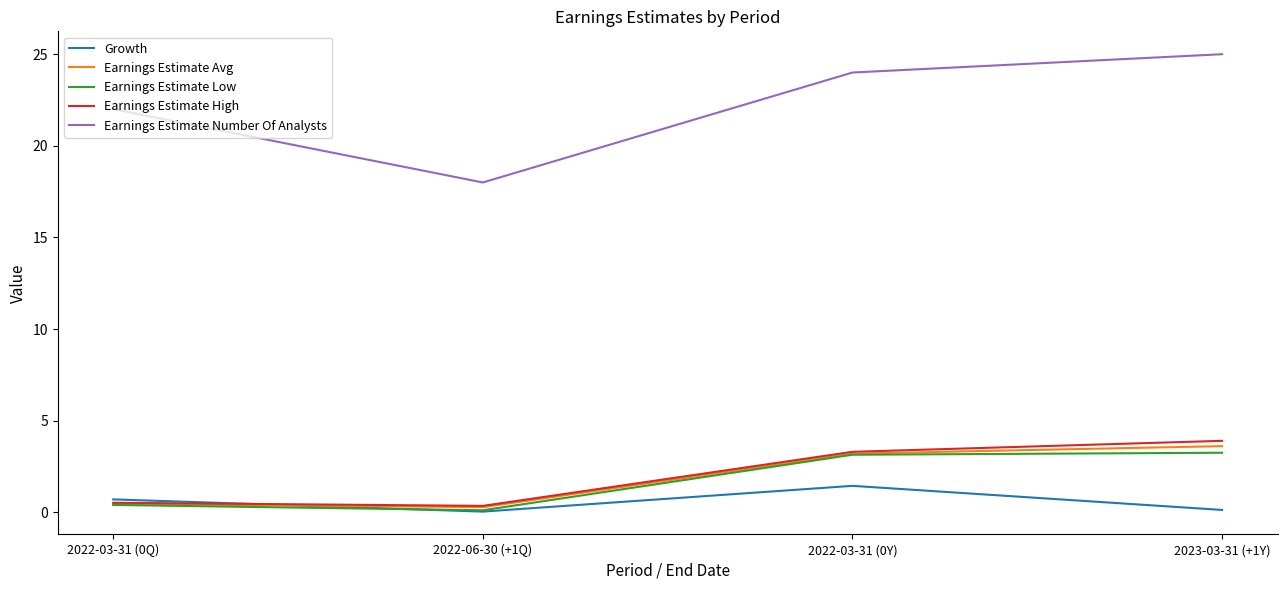

The value of Earnings Estimate Avg at 2023-03-31 (+1Y) is 1.6. True or false?

False